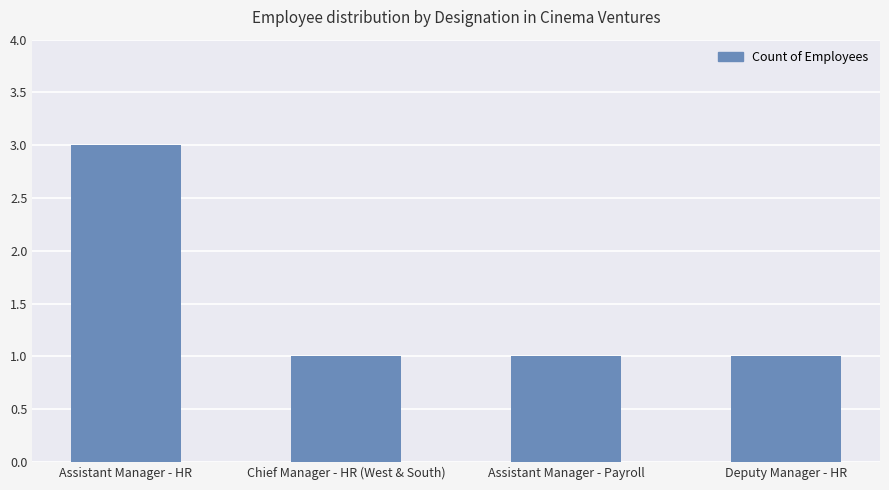

What is the change in value from Assistant Manager - HR to Assistant Manager - Payroll?

-2